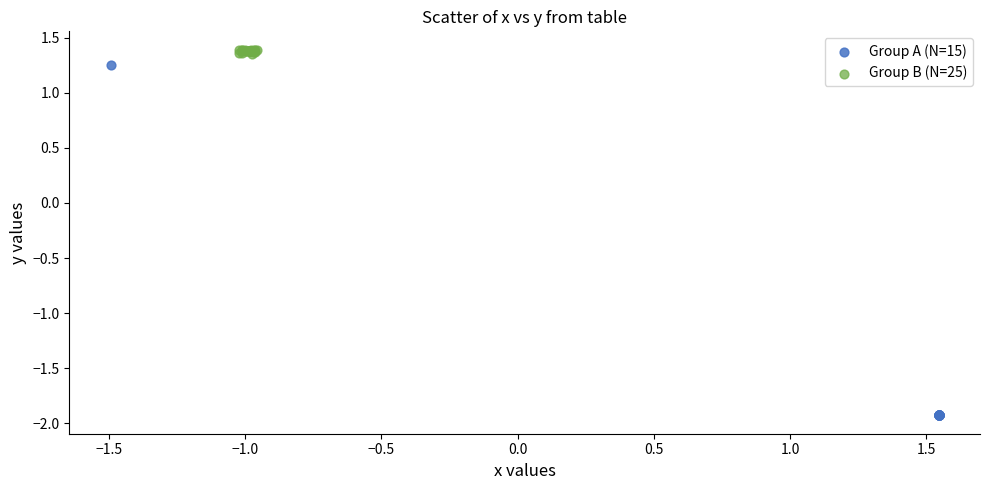

Which series reaches the maximum Y coordinate?

Group B (N=25)